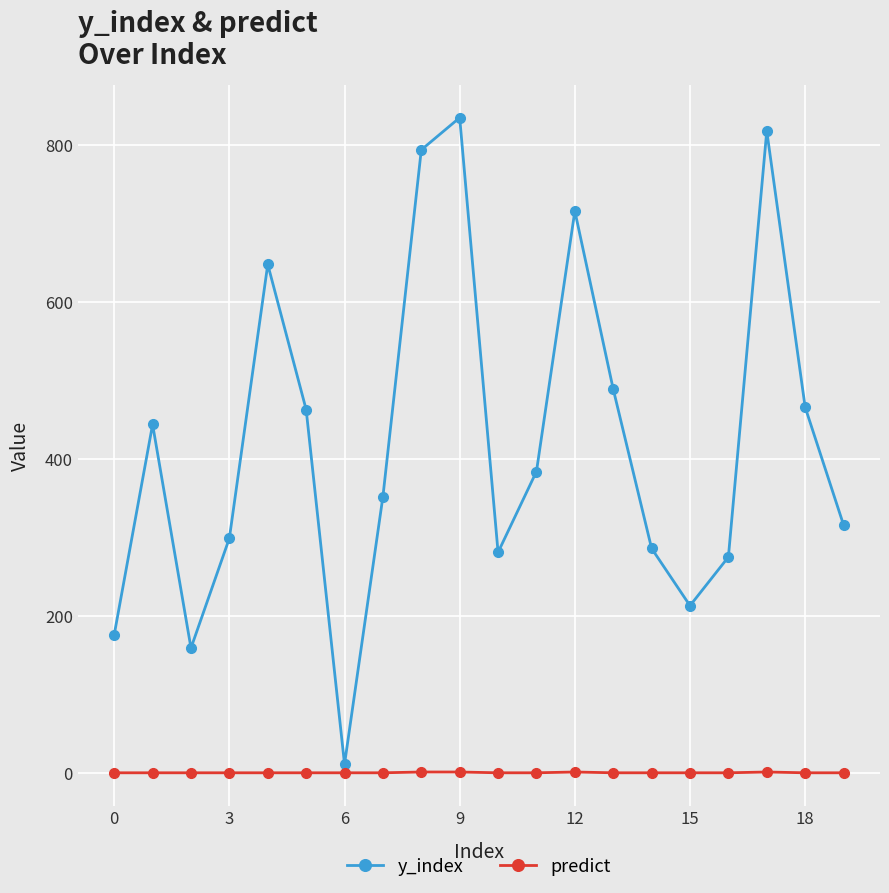

What is the difference between the maximum and second lowest values in the y_index series?

676